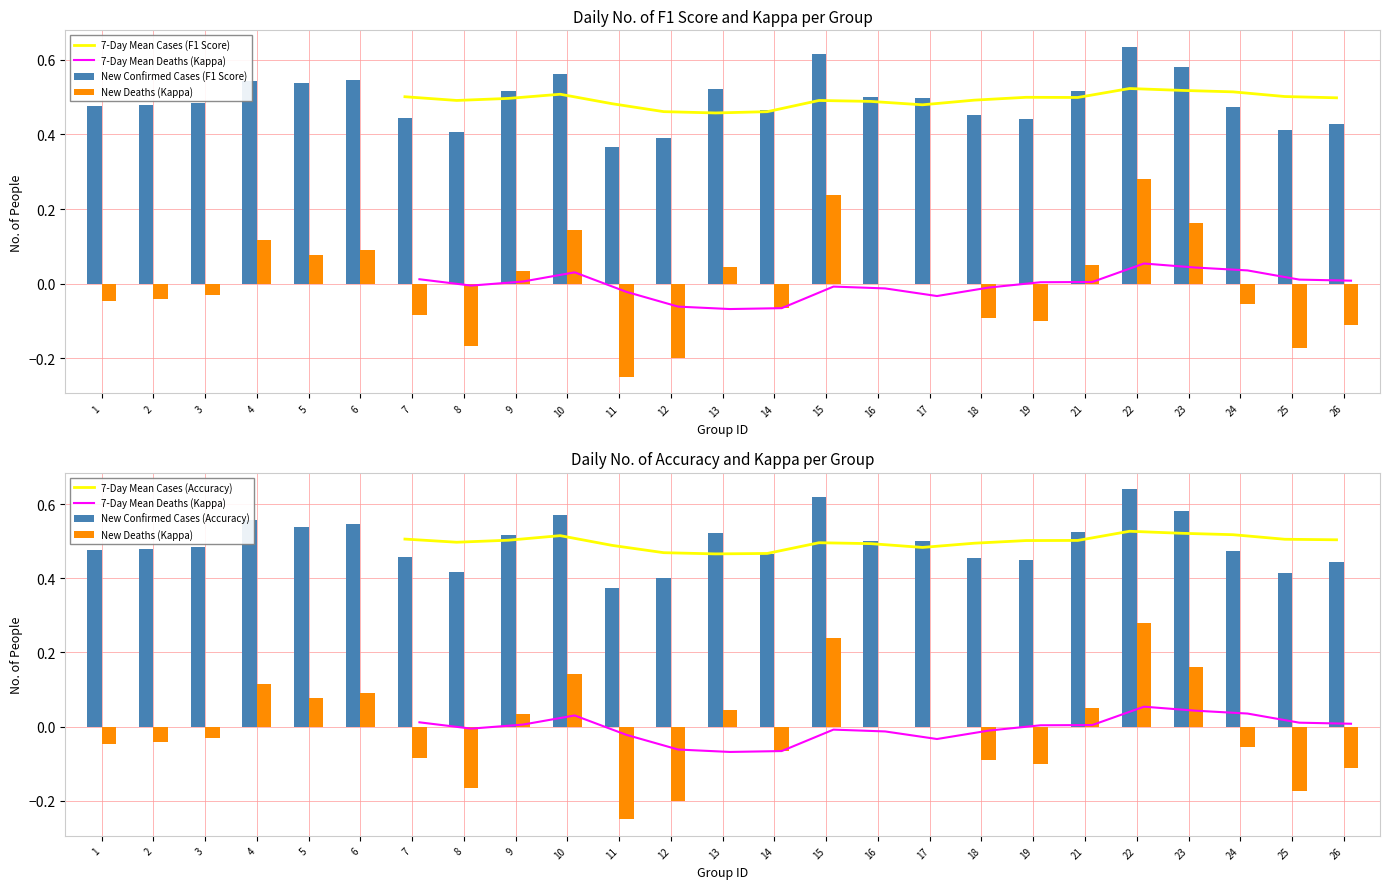

Between 18 and 22, which series saw the biggest shift?

New Deaths (Kappa)